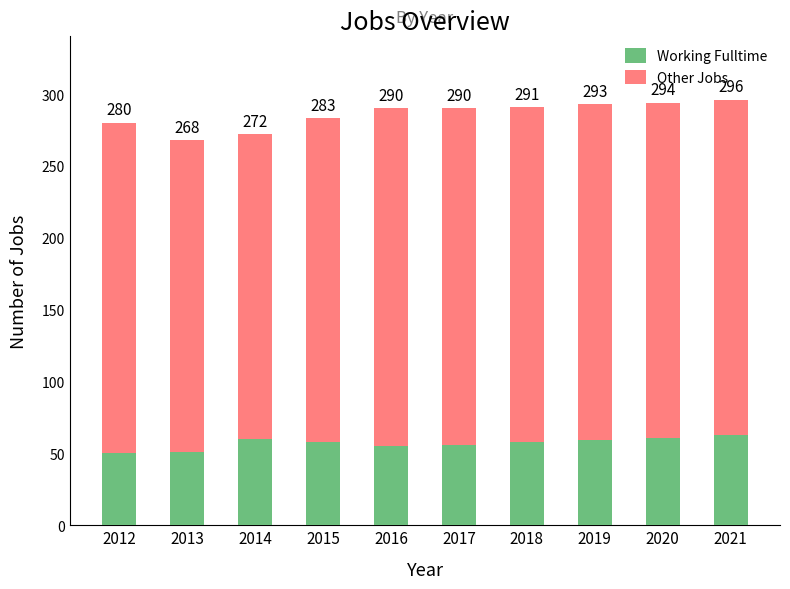

How many bars are there in total?

10